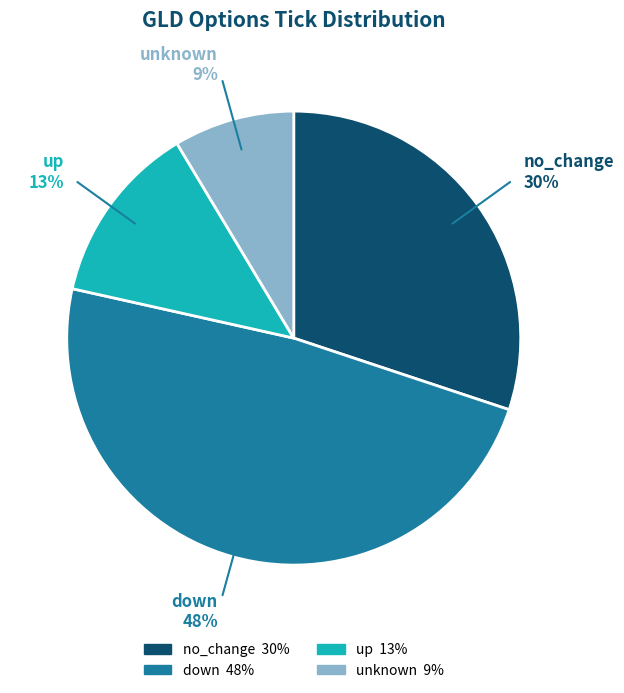

True or false: no_change accounts for 30% of the total.

True